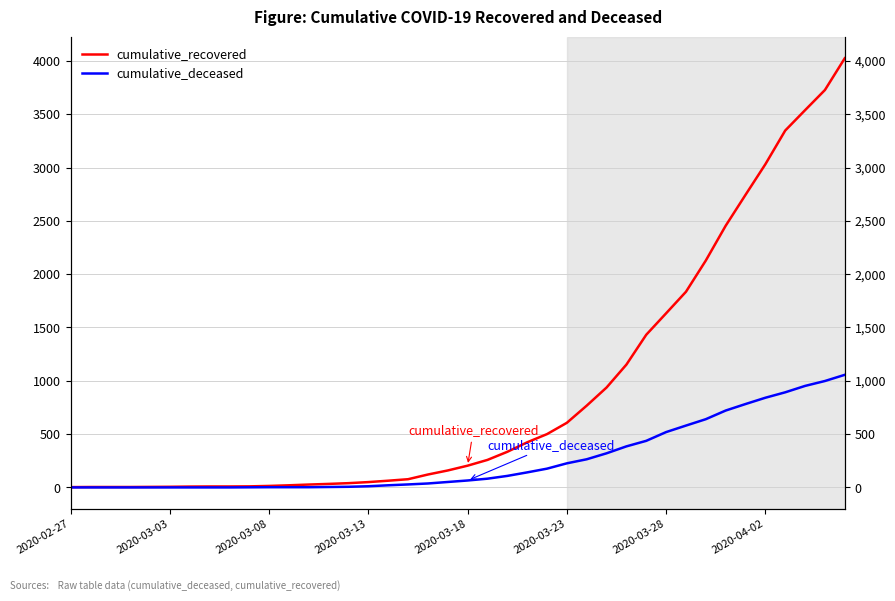

What is the difference between the cumulative_deceased values at 20 and 34?

717